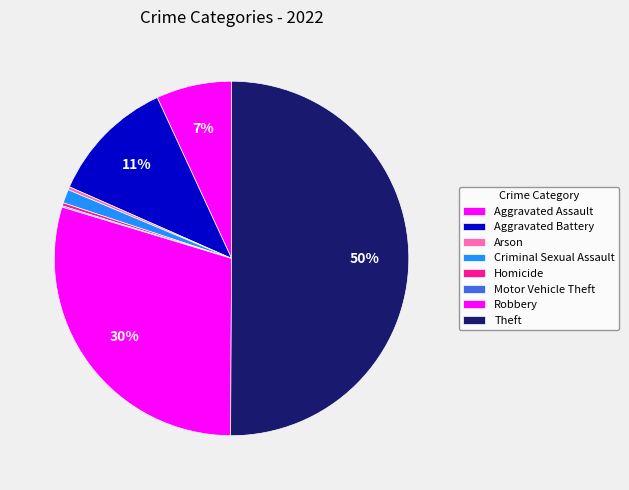

Does any single category account for the majority?

Yes